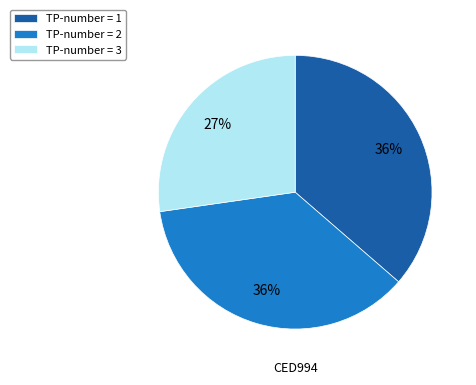

How many slices are in this pie chart?

3